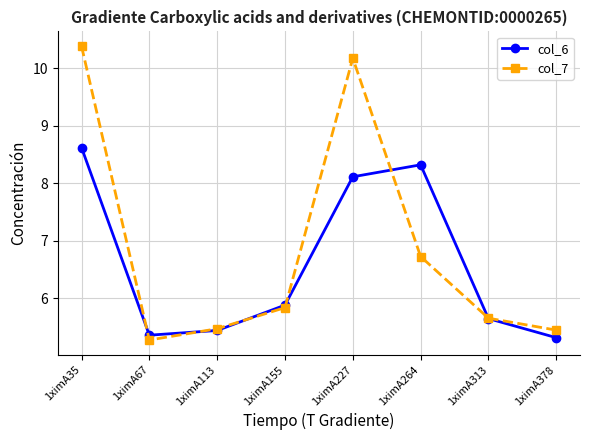

At how many categories does at least one series exceed 7?

3